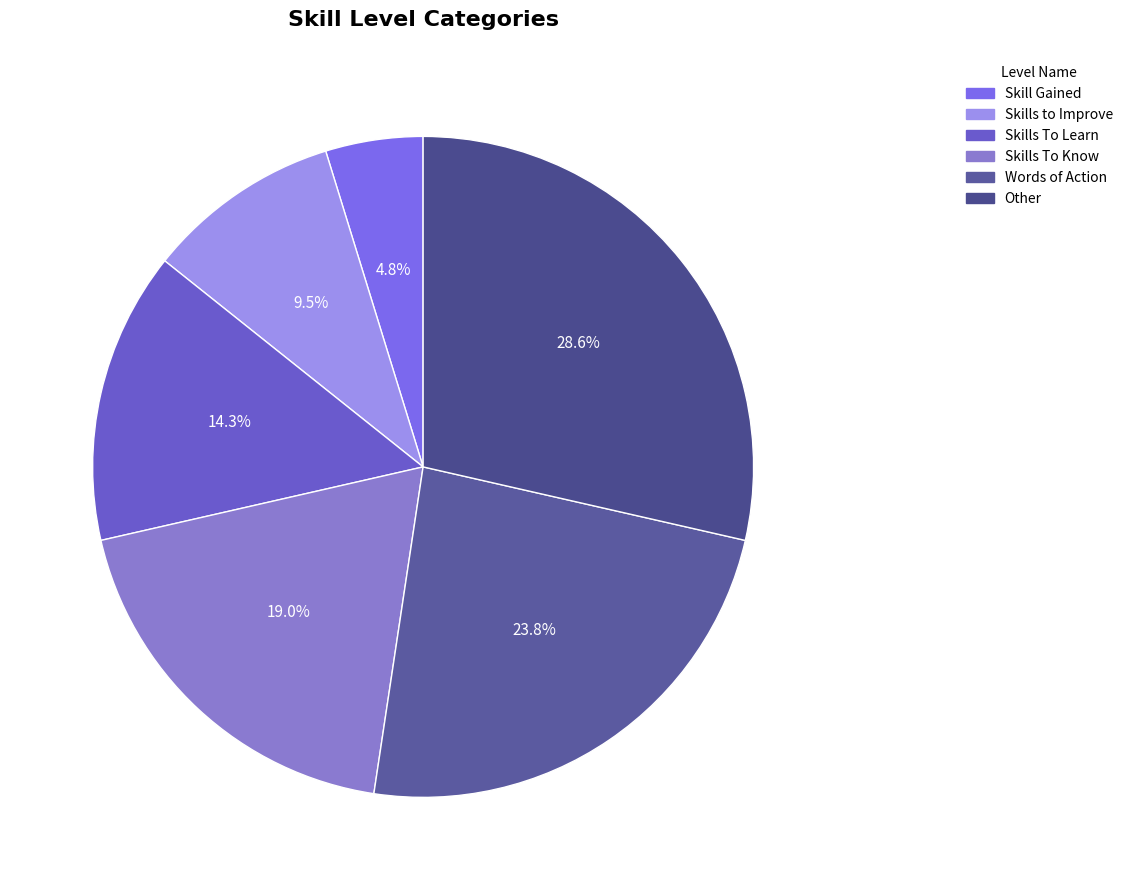

How many segments does this pie chart have?

6